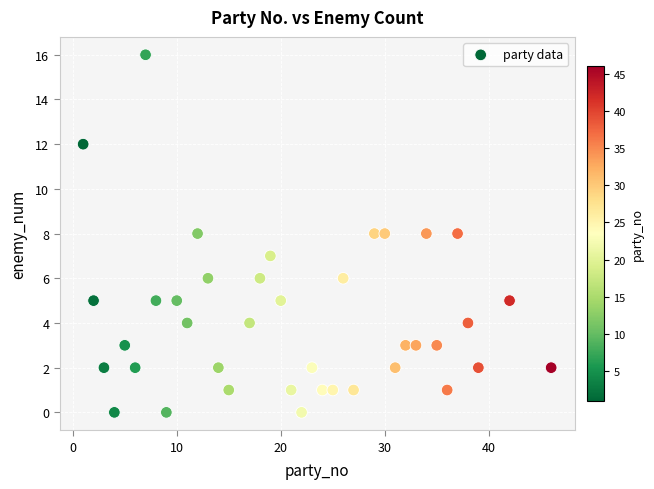

What is the range of X values (max minus min)?

45